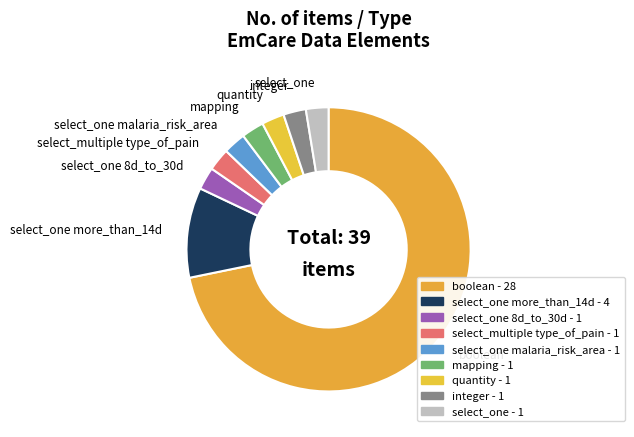

What is the largest slice in the pie chart?

boolean